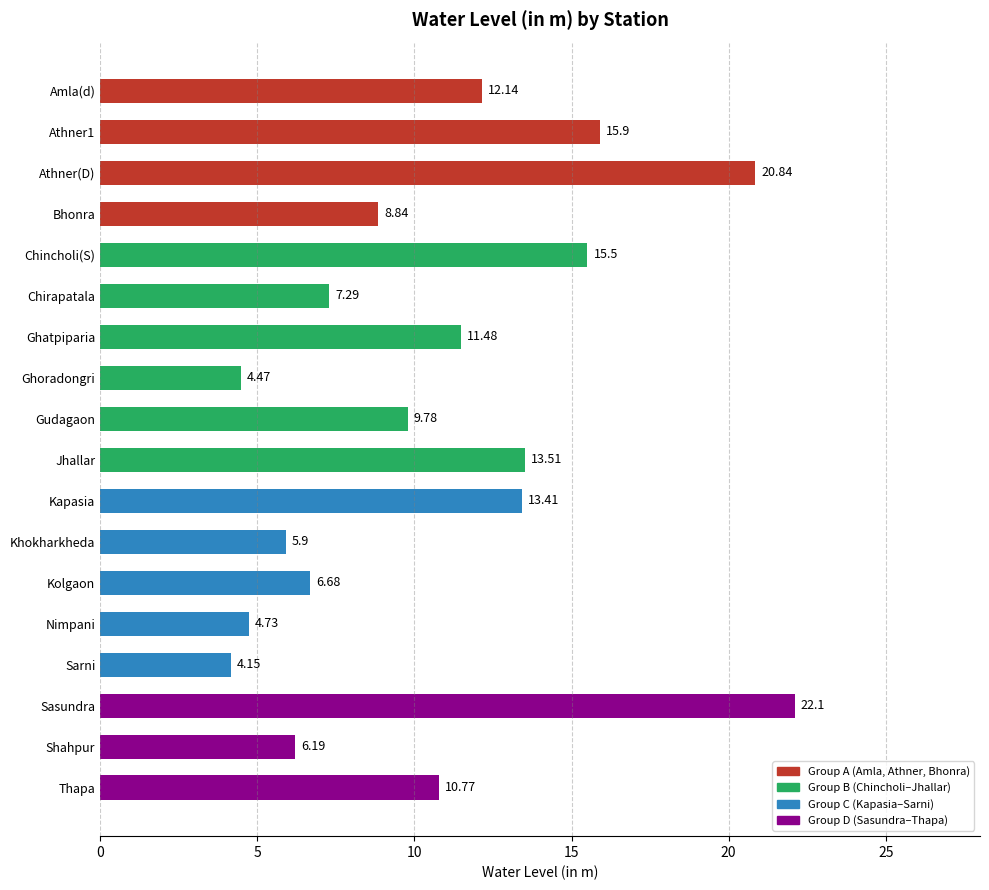

Which has a higher value, Ghoradongri or Chirapatala?

Chirapatala